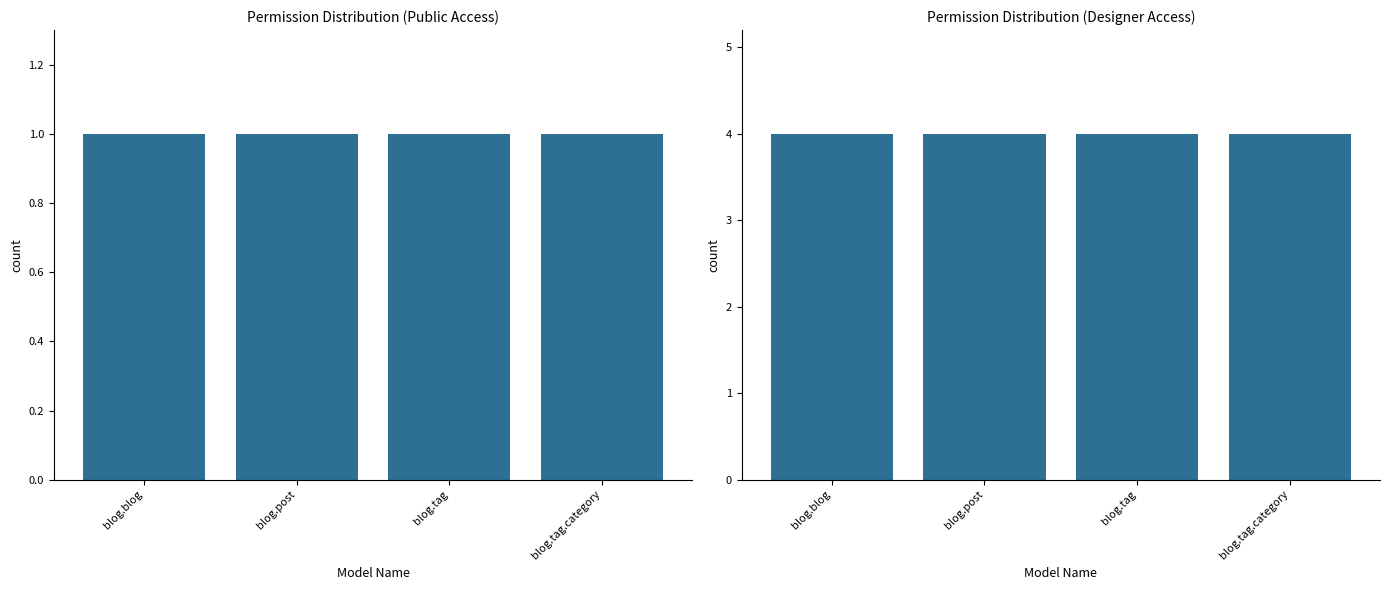

Reading left to right, what are all the values shown in this chart?

perm_read (public): 1	1	1	1
all perms (designer): 4	4	4	4